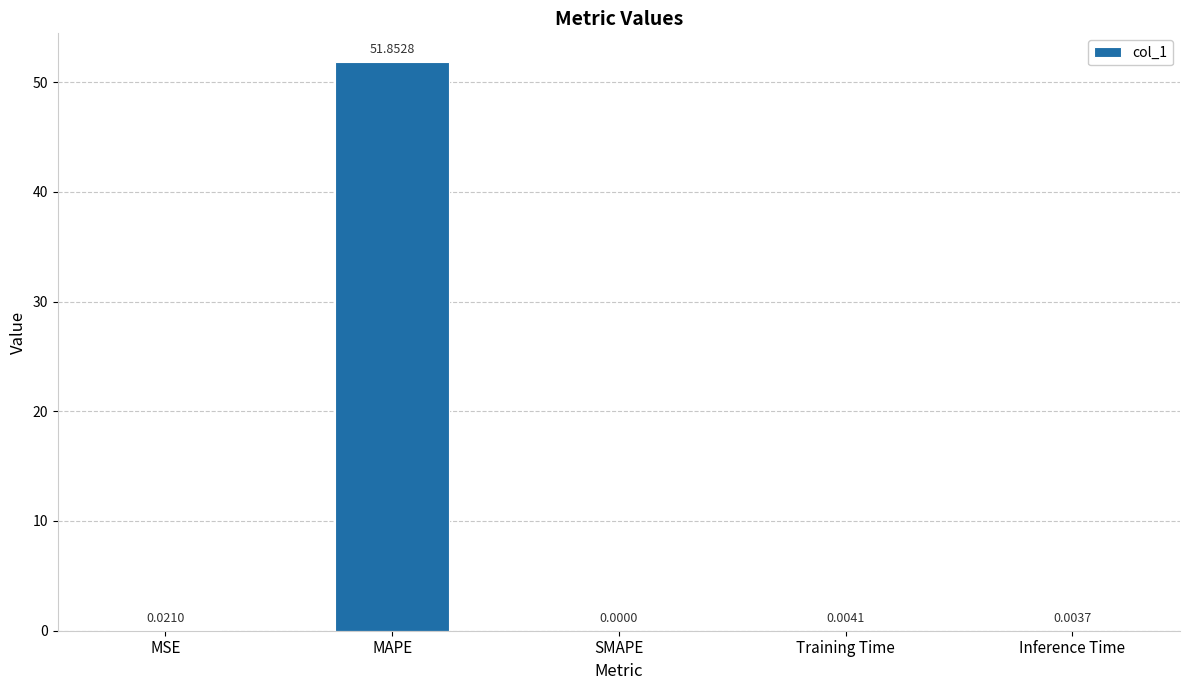

What is the sum of the values at MSE and MAPE?

51.9